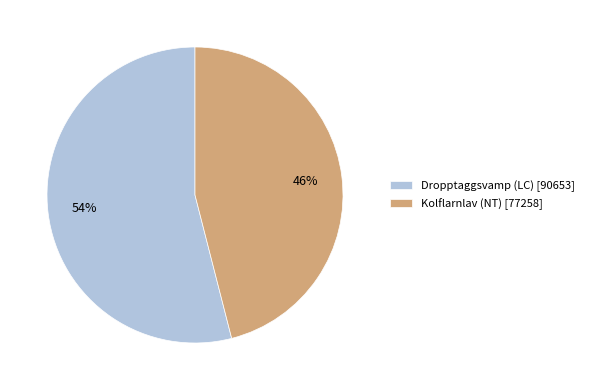

Which has a higher value, Dropptaggsvamp (LC) or Kolflarnlav (NT)?

Dropptaggsvamp (LC)